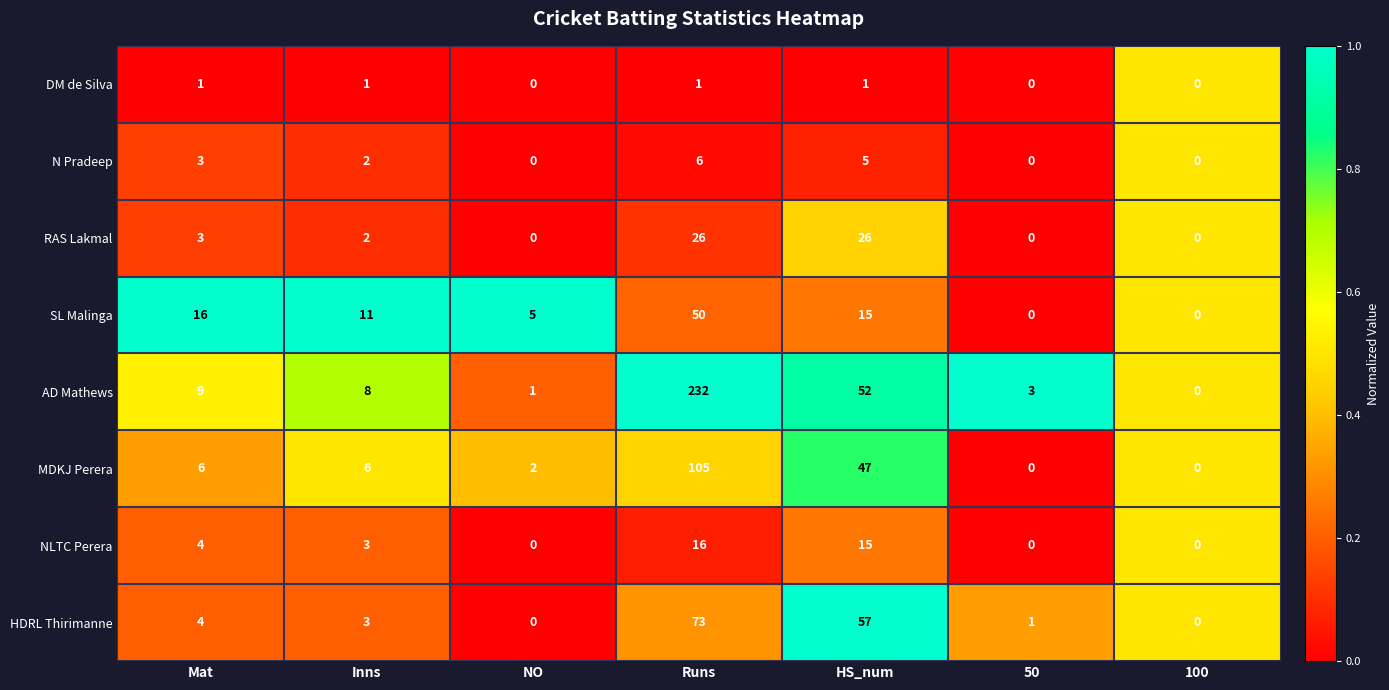

Which series has the largest range (max minus min)?

AD Mathews